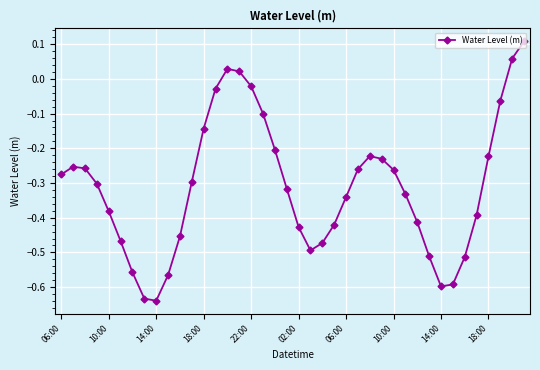

How many lines are shown in the chart?

1